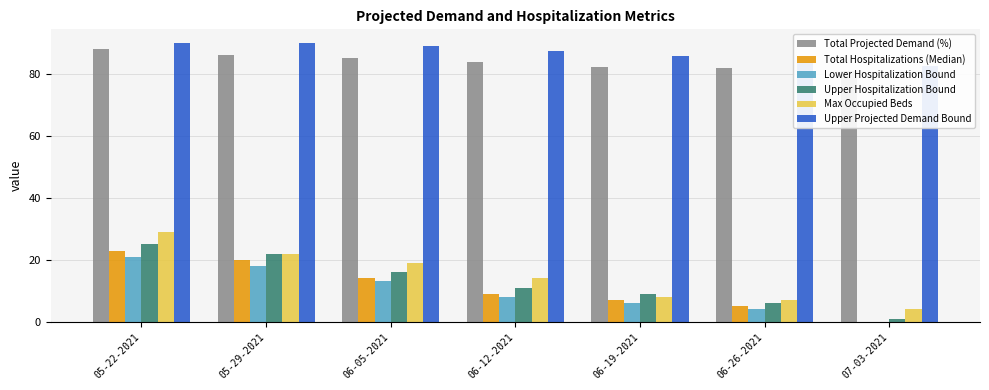

What is the total value across all series at 05-29-2021?

258.2